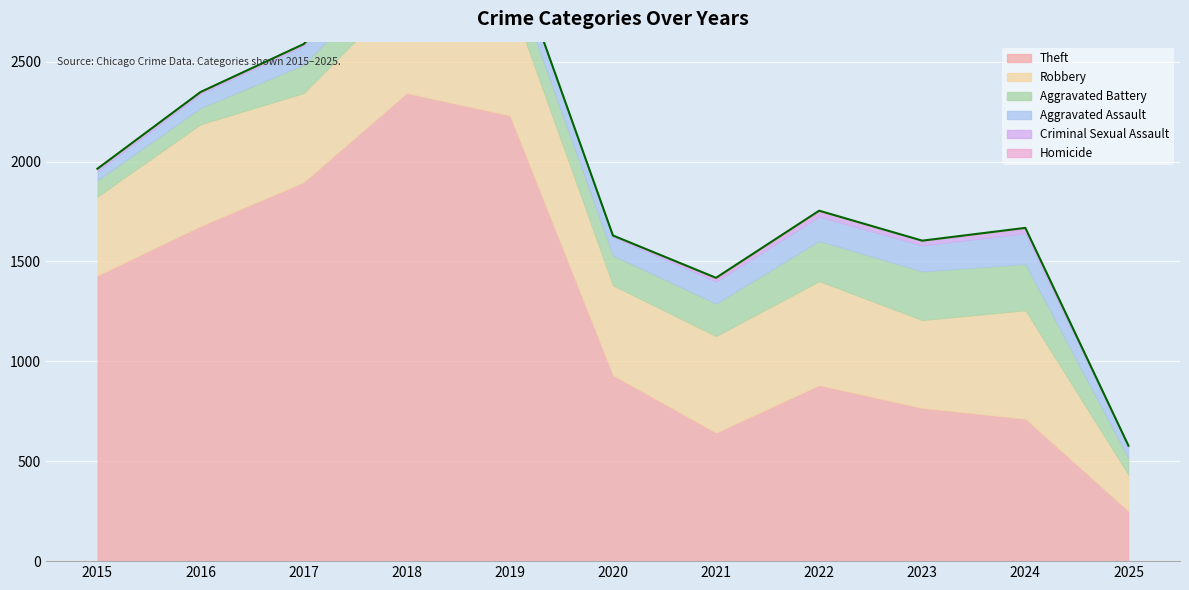

Rank the series by their maximum value, from lowest to highest.

Homicide, Criminal Sexual Assault, Aggravated Assault, Aggravated Battery, Robbery, Theft